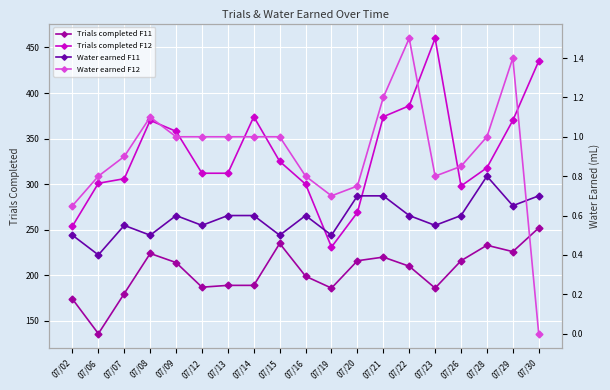

The Water earned F11 series shows 0.9 at 07/12. True or false?

False